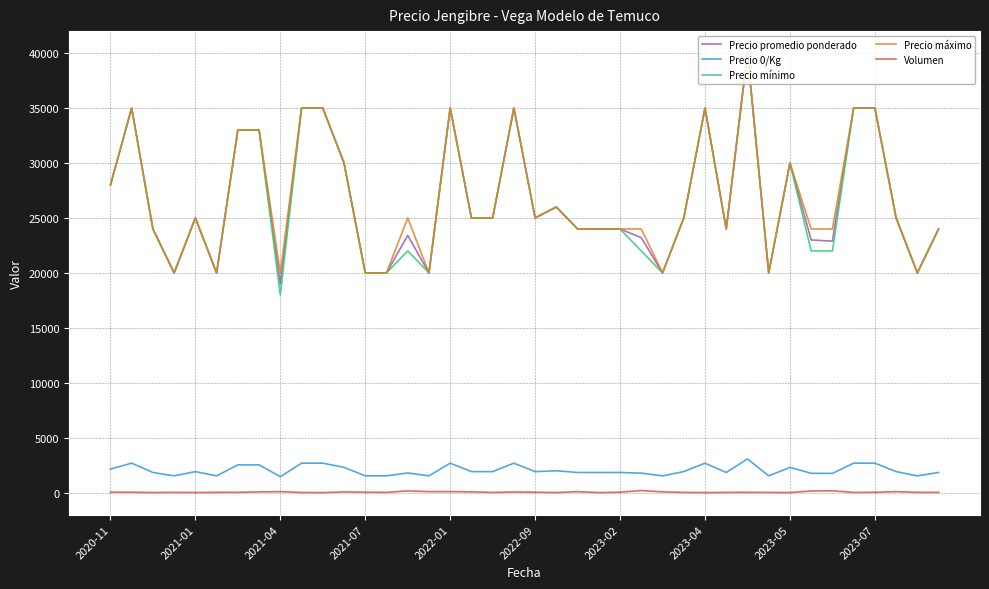

What is the maximum value shown in the chart?

40000